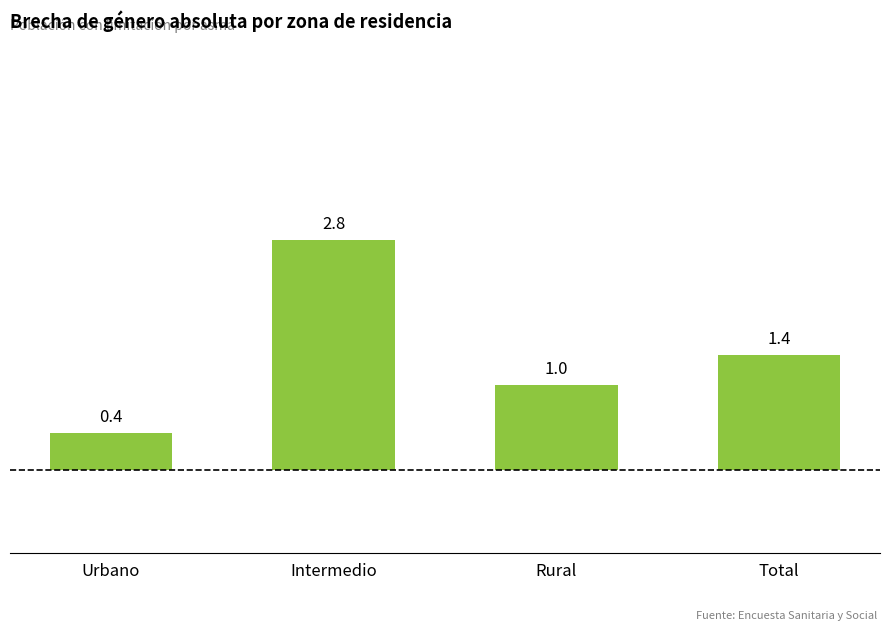

What is the ratio of the value at Intermedio to the value at Rural?

2.7